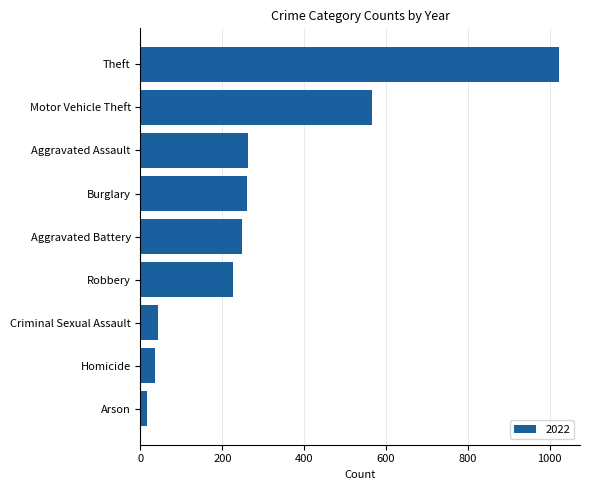

Which category has the lowest value across all series?

Arson